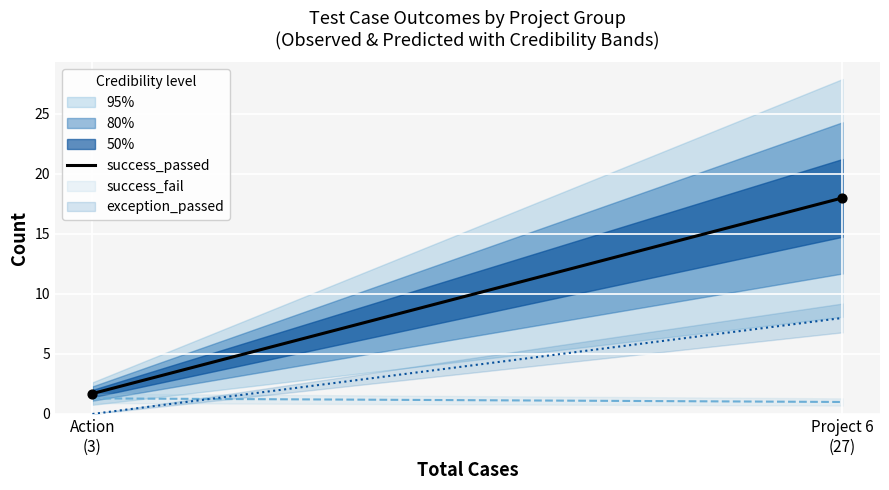

Which series contains the highest Y value?

success_passed